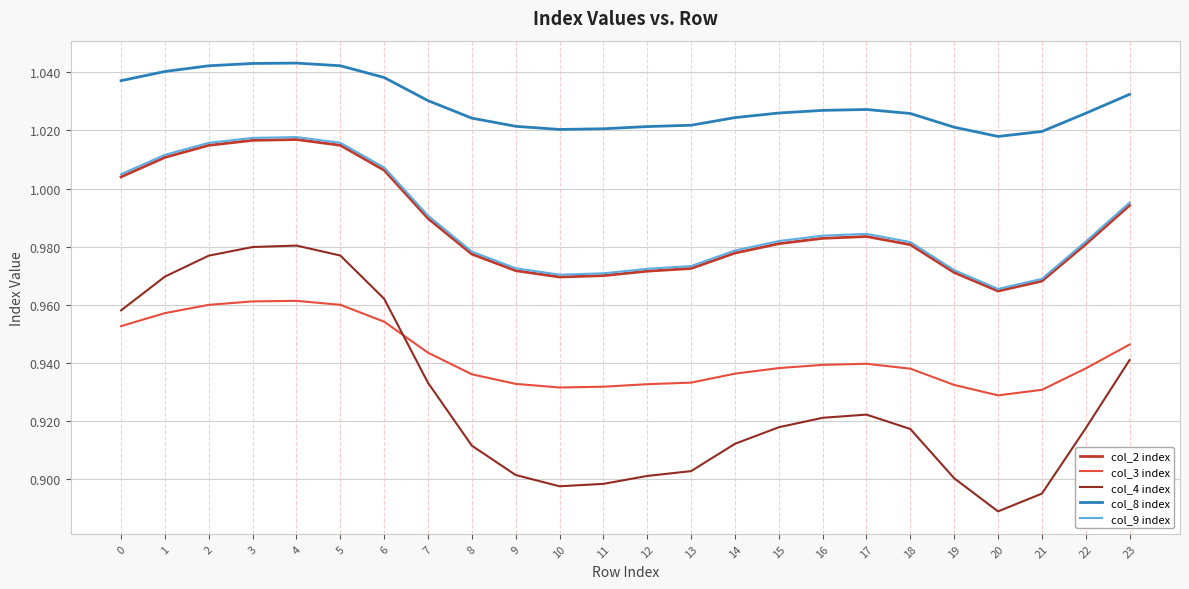

What is the sum of all col_9 index values?

23.7